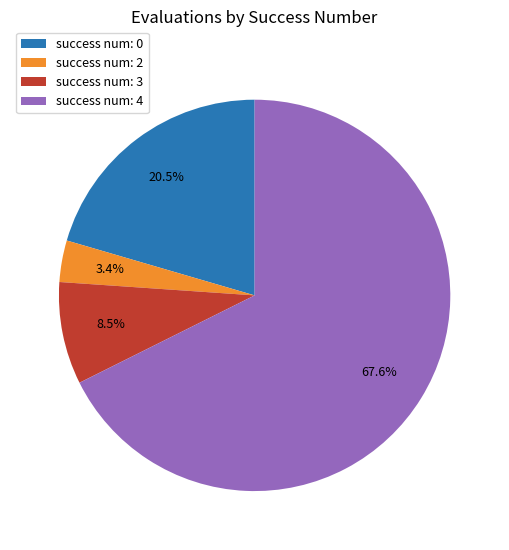

Which slice represents more than half of the pie?

success num: 4